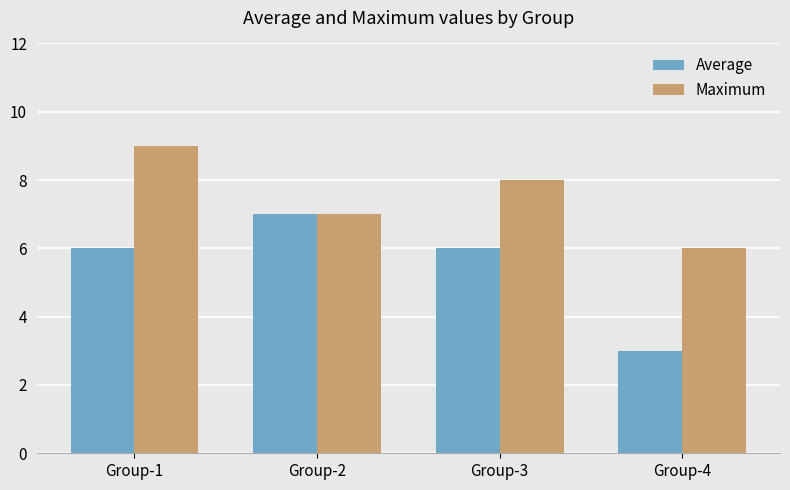

What is the minimum value for Average?

3